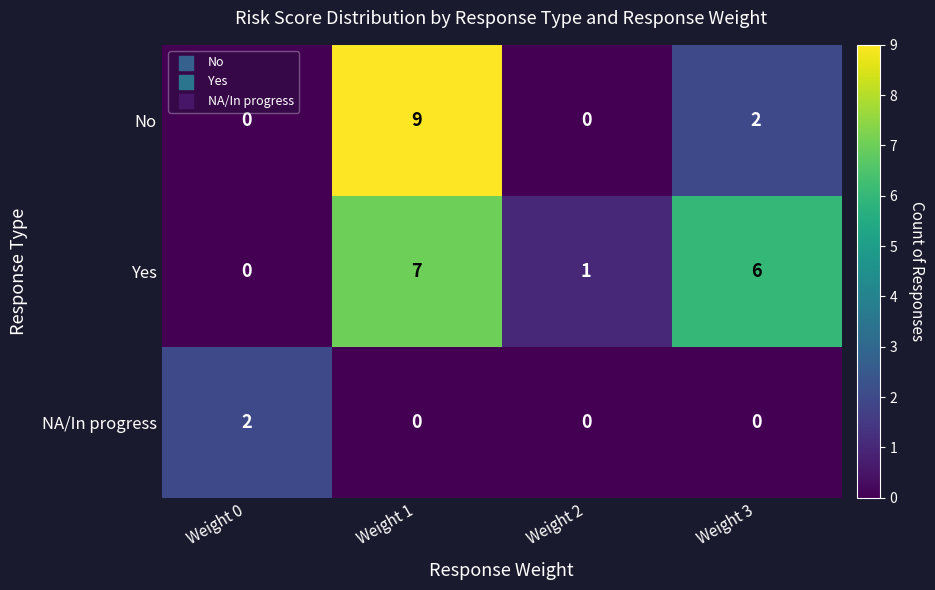

The NA/In progress series shows 0 at Weight 1. True or false?

True